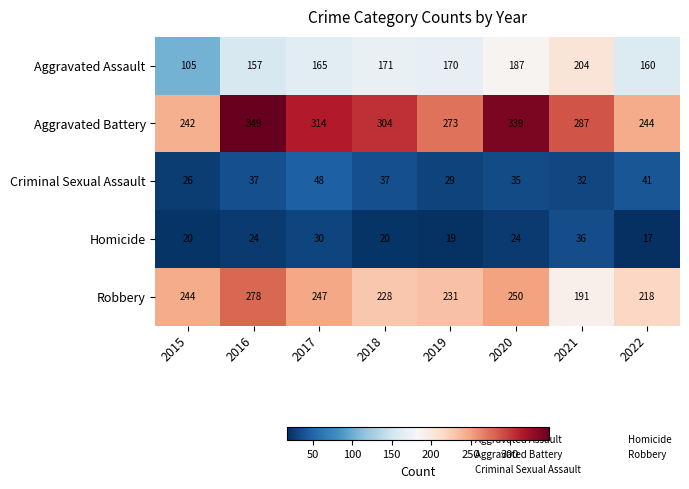

Is the value of Criminal Sexual Assault at 2022 greater than the value of Robbery at 2019?

No